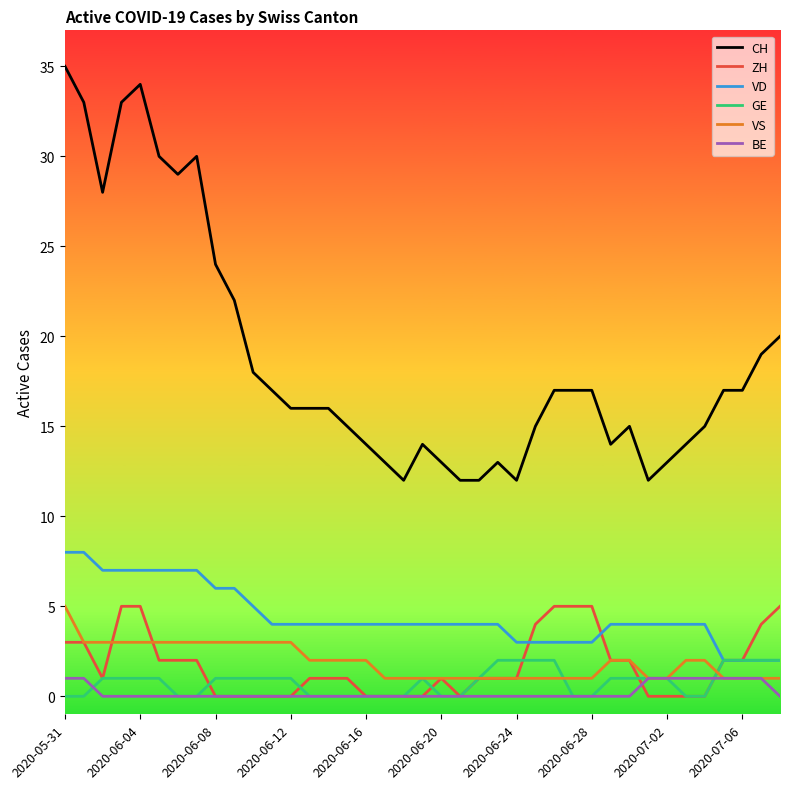

True or false: VD and VS intersect in this chart.

False